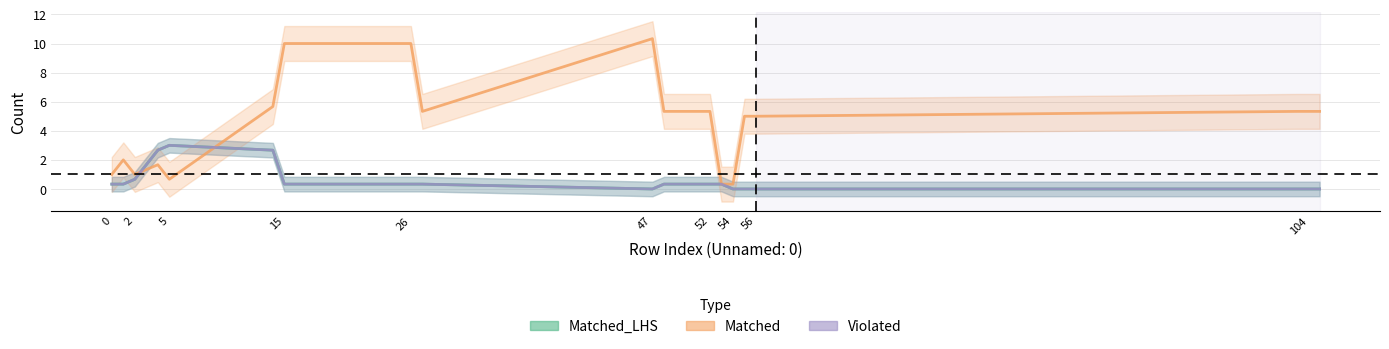

How many values in the Matched series are below 5?

7